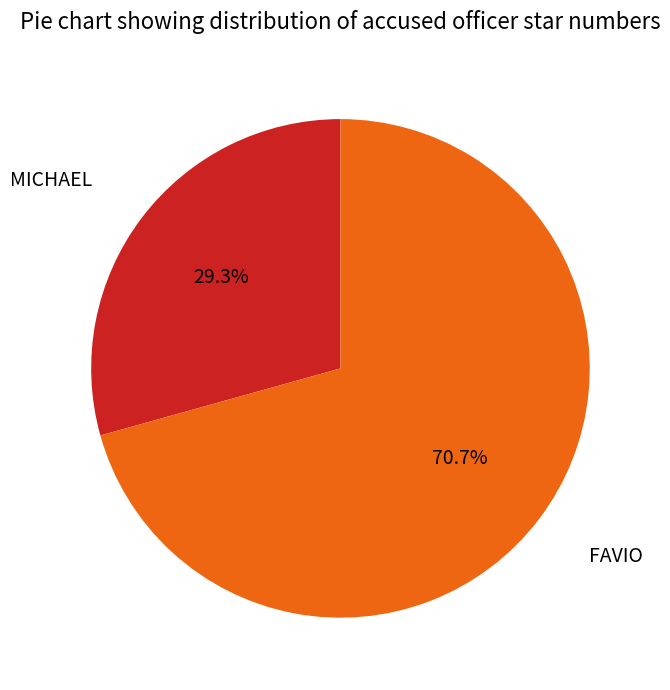

Between FAVIO and MICHAEL, which is larger?

FAVIO